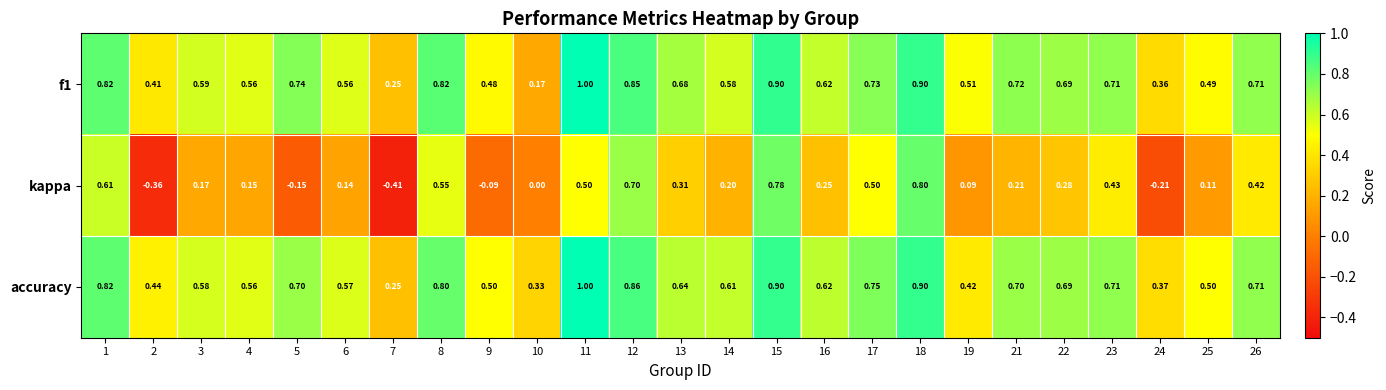

Is the value of kappa at 18 greater than the value of accuracy at 1?

No